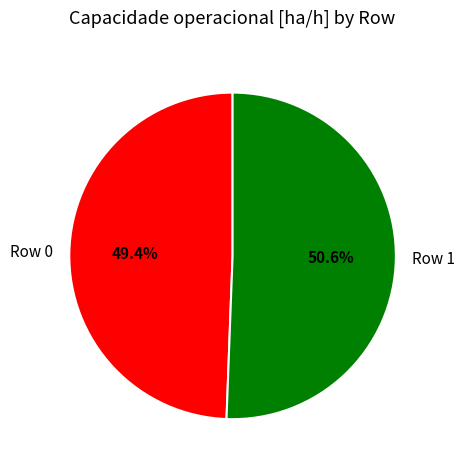

Which category has the biggest portion of the pie?

Row 1